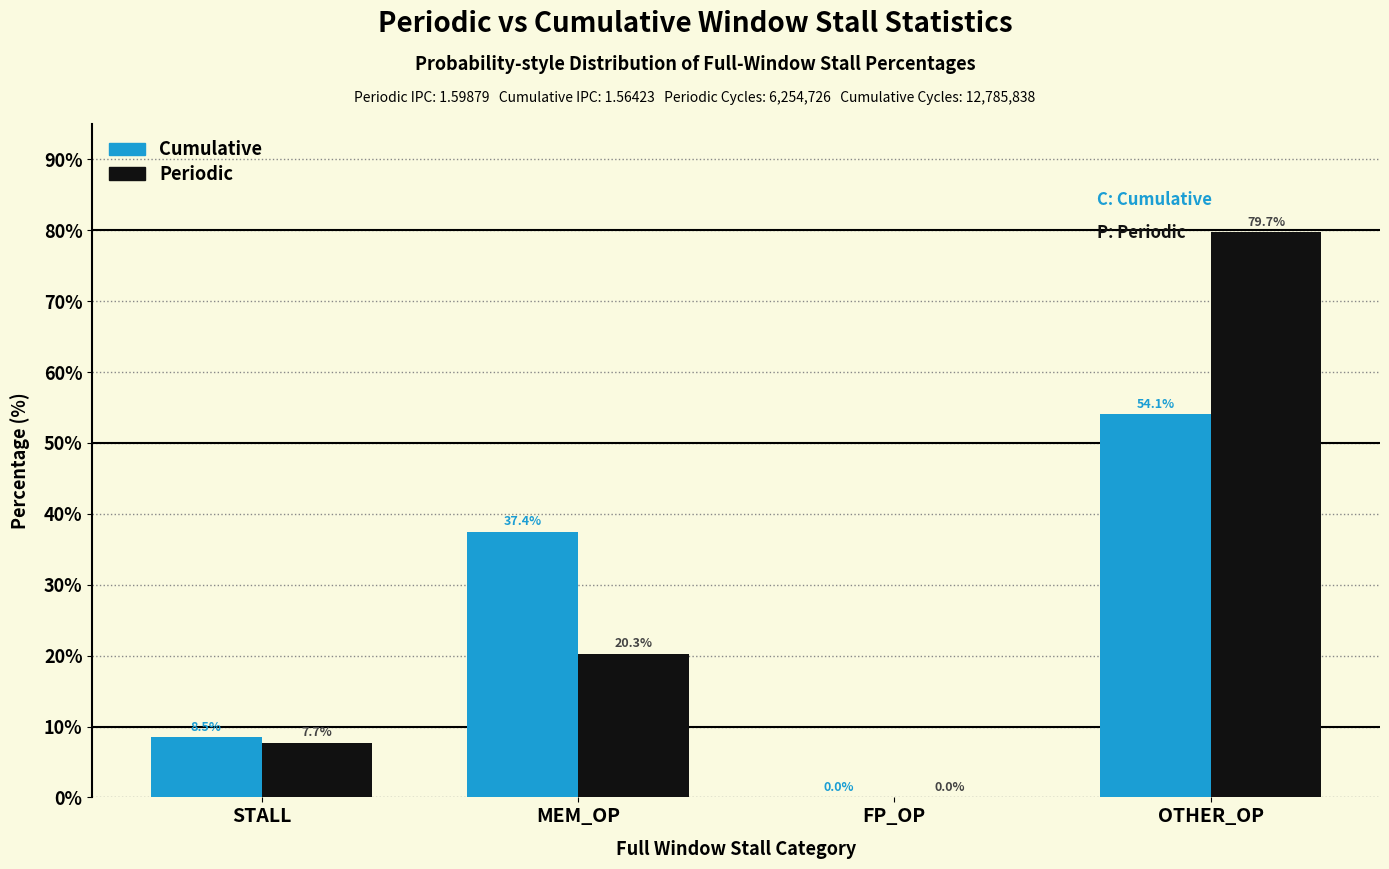

Reading left to right, list all the values displayed in this chart.

Cumulative: STALL=8.5	MEM_OP=37.4	FP_OP=0.0	OTHER_OP=54.1
Periodic: STALL=7.7	MEM_OP=20.3	FP_OP=0.0	OTHER_OP=79.7